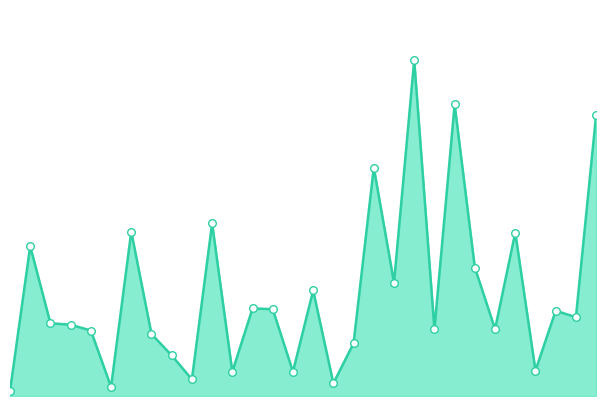

At which category is the sum across all series the highest?

20